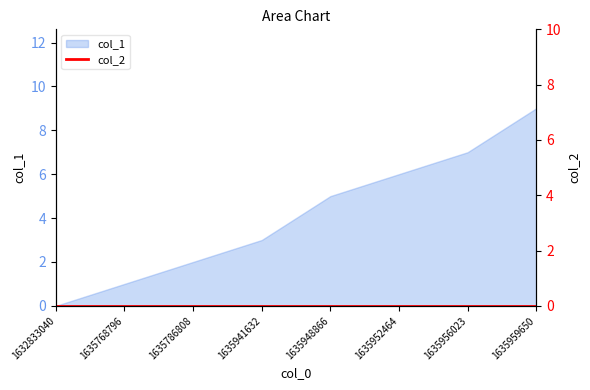

What is the sum of all values?

33